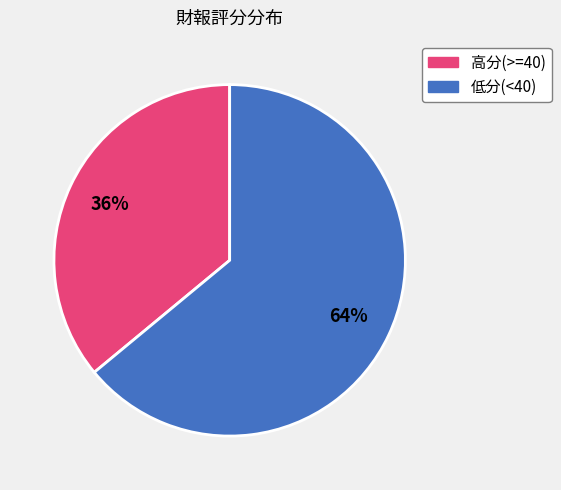

Is there a majority slice in this chart?

Yes